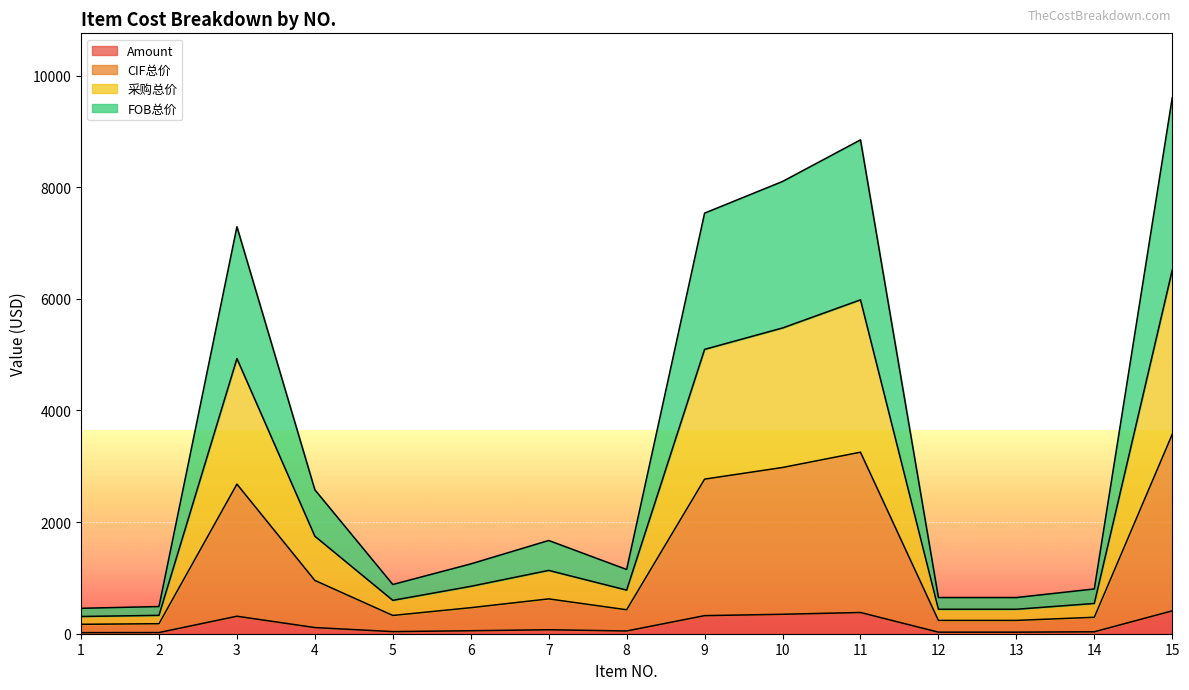

What are all the series names shown in the legend?

Amount, CIF总价, 采购总价, FOB总价